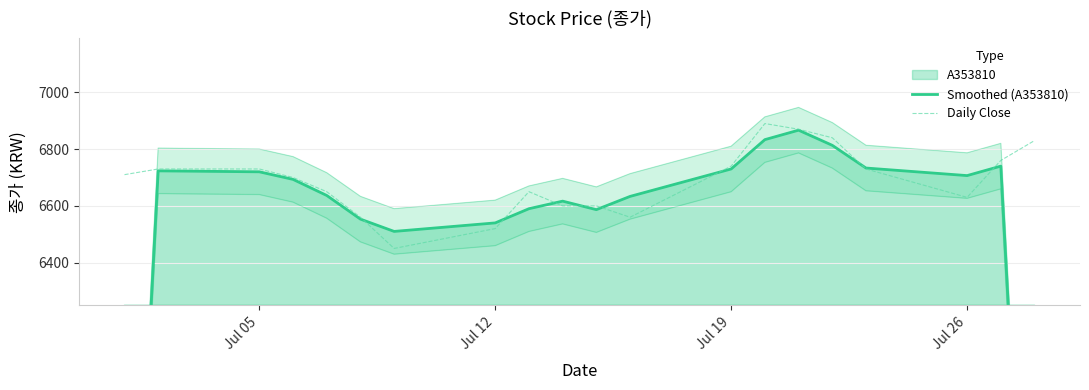

What is the lowest value of the Daily Close series?

6450